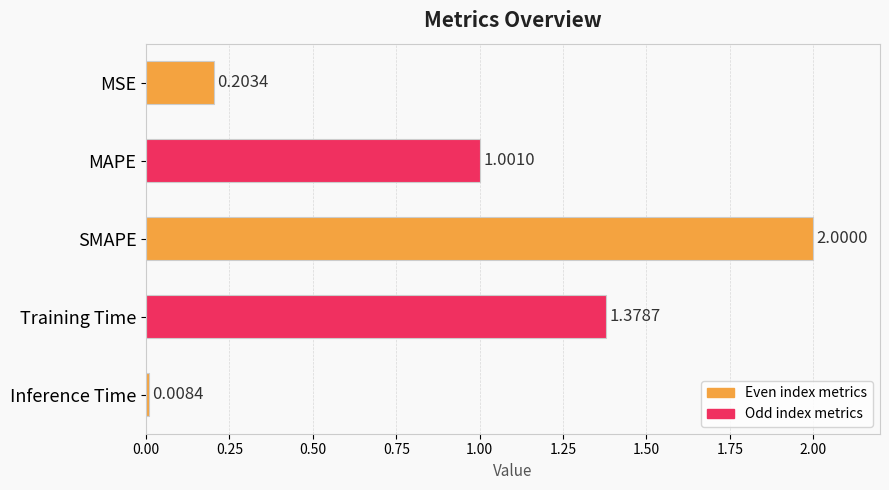

What is the greatest value displayed?

2.0